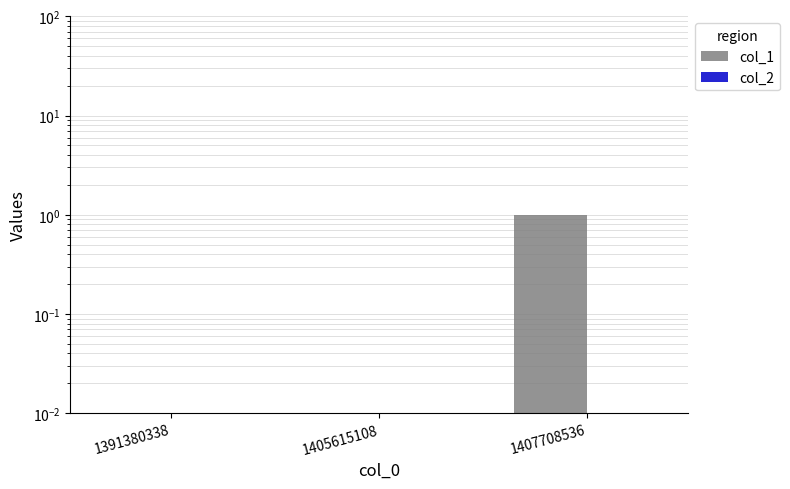

Reading right to left, transcribe all the data shown in this chart.

col_1: 1.0	0.0	0.0
col_2: 0.0	0.0	0.0